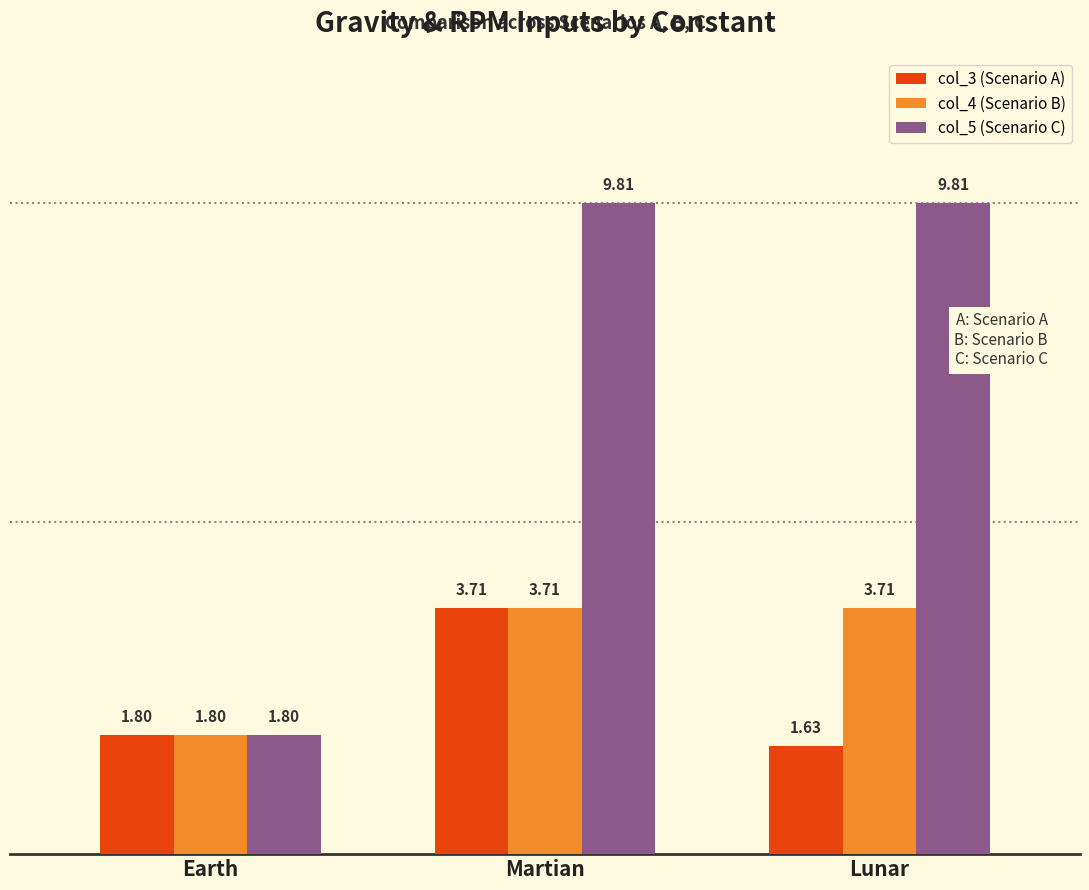

Is it true that col_5 (Scenario C) equals 9.8 at Martian?

True